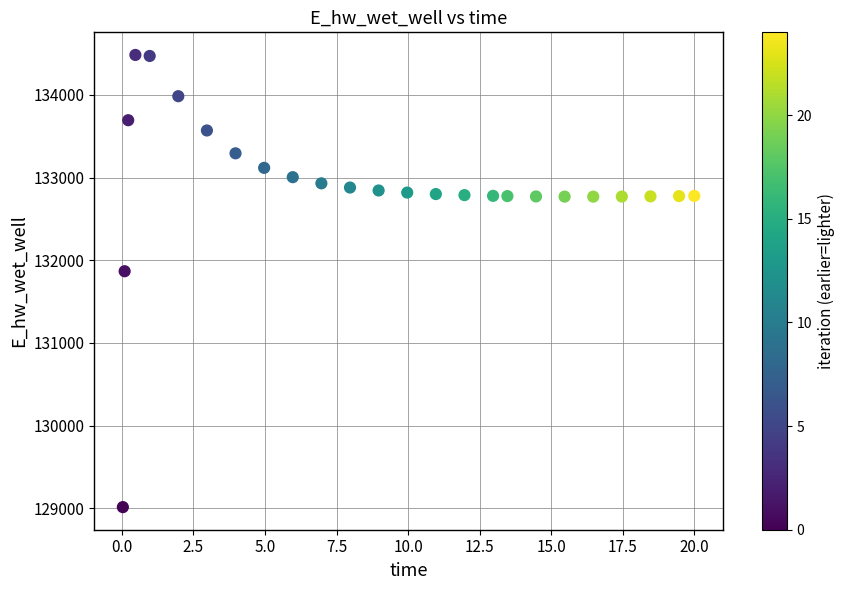

What is the range of Y values (max minus min)?

5466.2